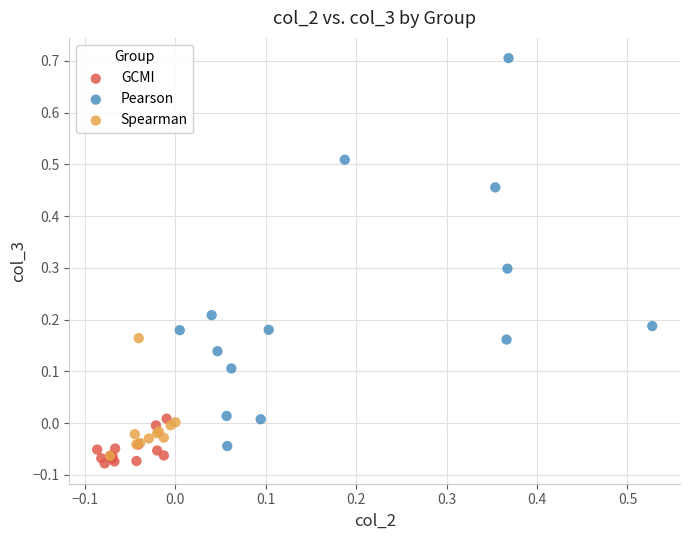

Which series contains the highest Y value?

Pearson